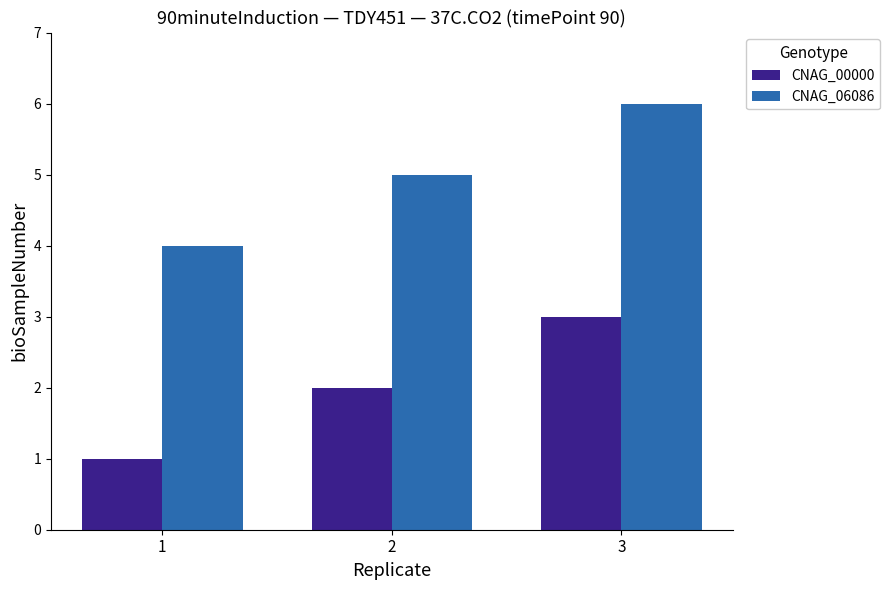

Is the value of CNAG_06086 at 1 greater than the value of CNAG_00000 at 1?

Yes